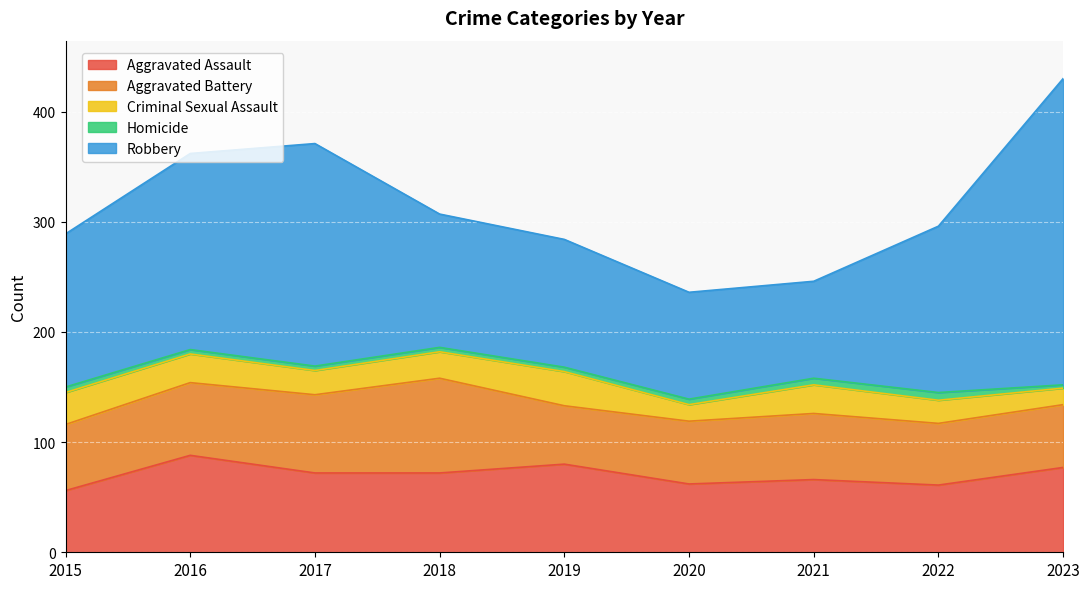

How many data points in Homicide are above 4?

4